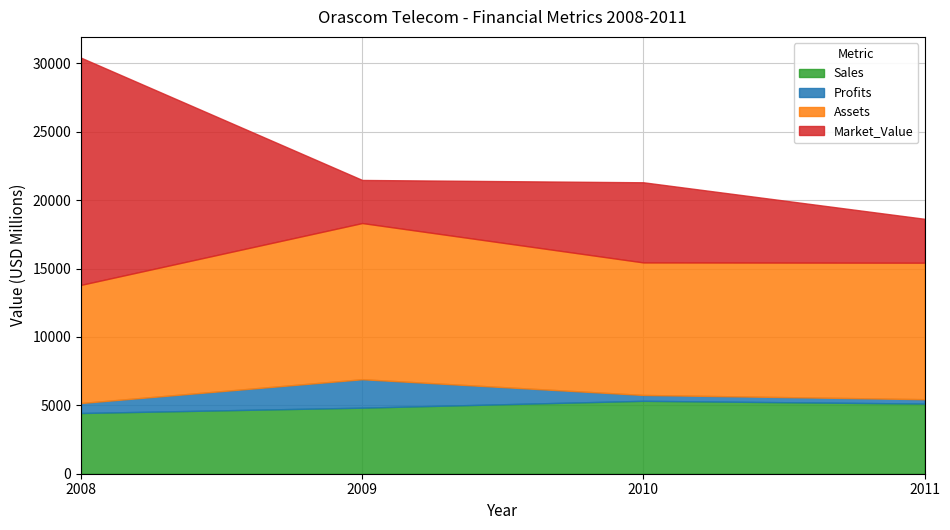

True or false: Sales has a value of 4830.0 at 2009.

True